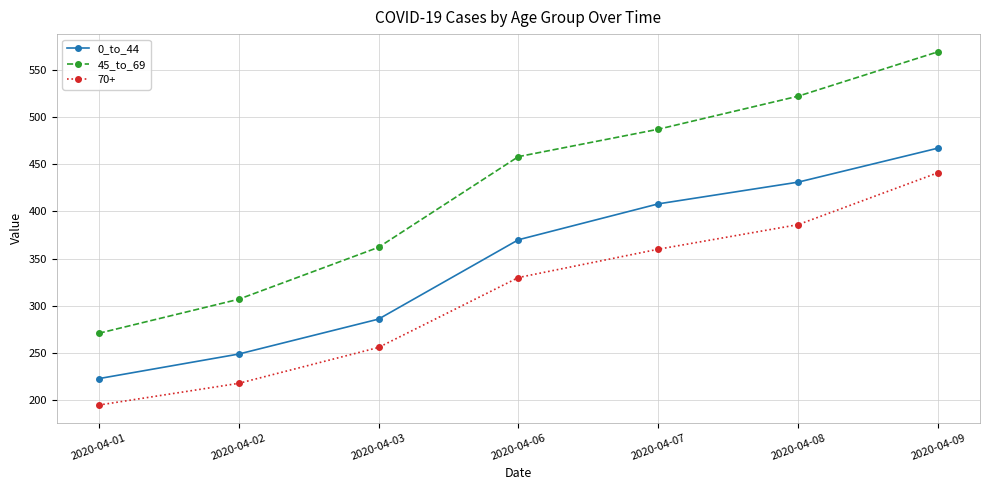

True or false: 0_to_44 and 45_to_69 cross at least once.

False